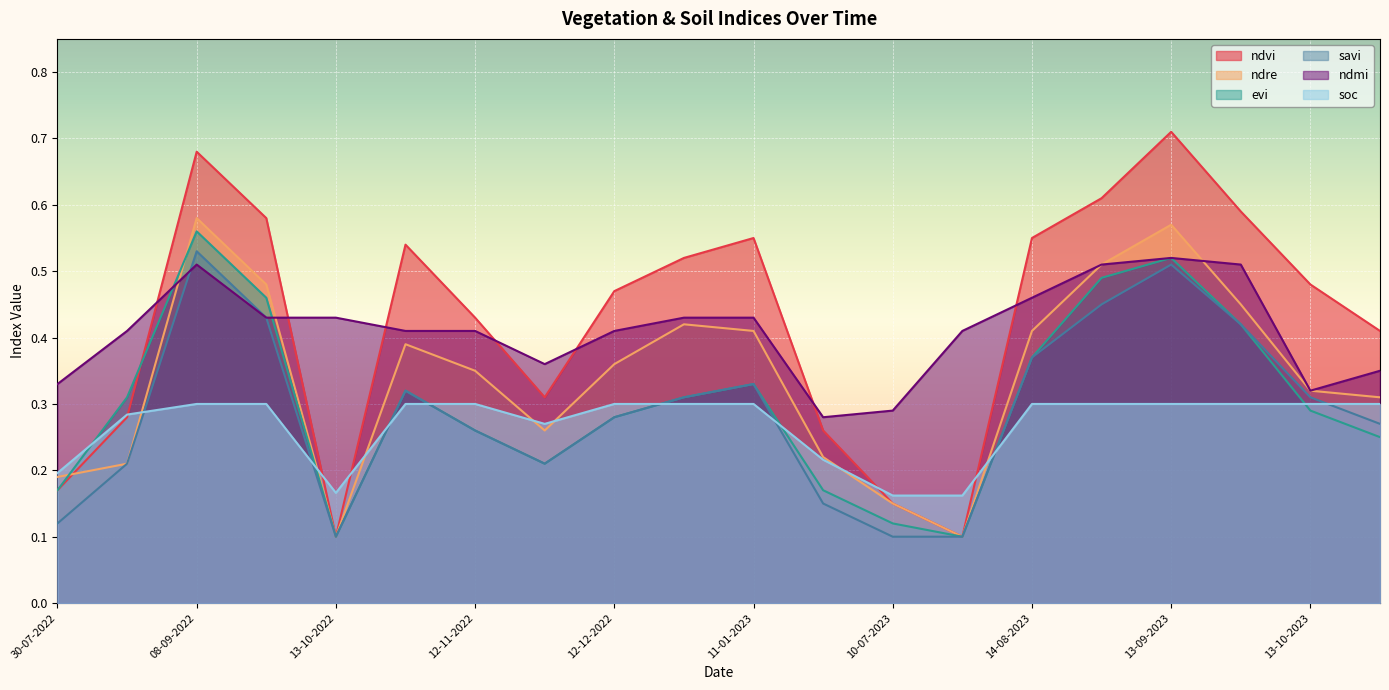

What value does the savi series have at 01-01-2023?

0.3